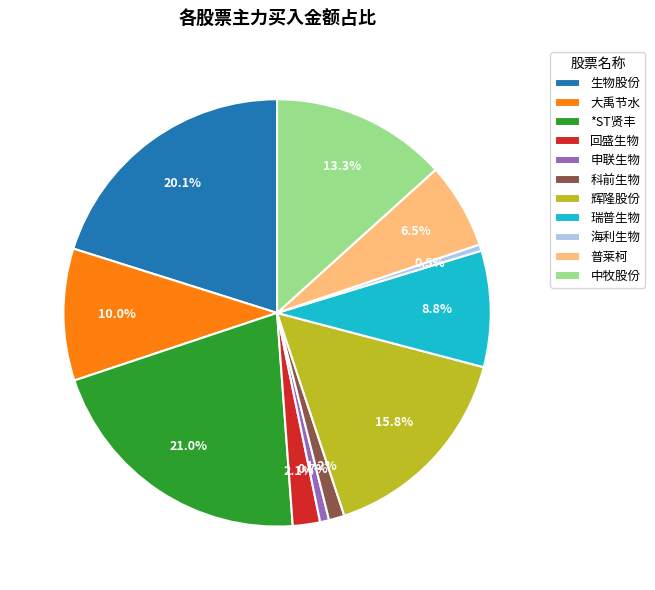

Which category has the biggest portion of the pie?

*ST贤丰